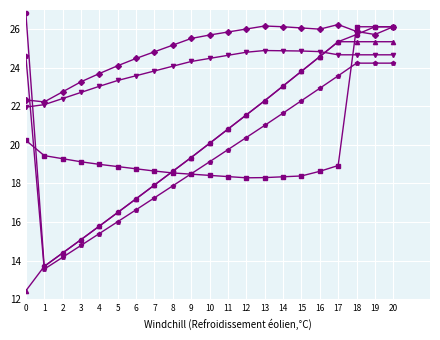

What is the difference between the highest and lowest values at 13?

7.9